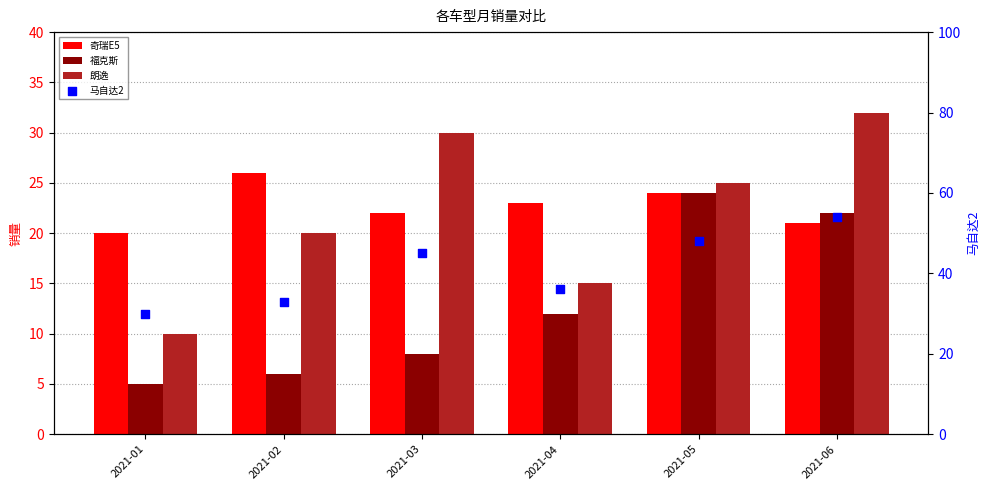

What is the total value across all series at 2021-01?

65